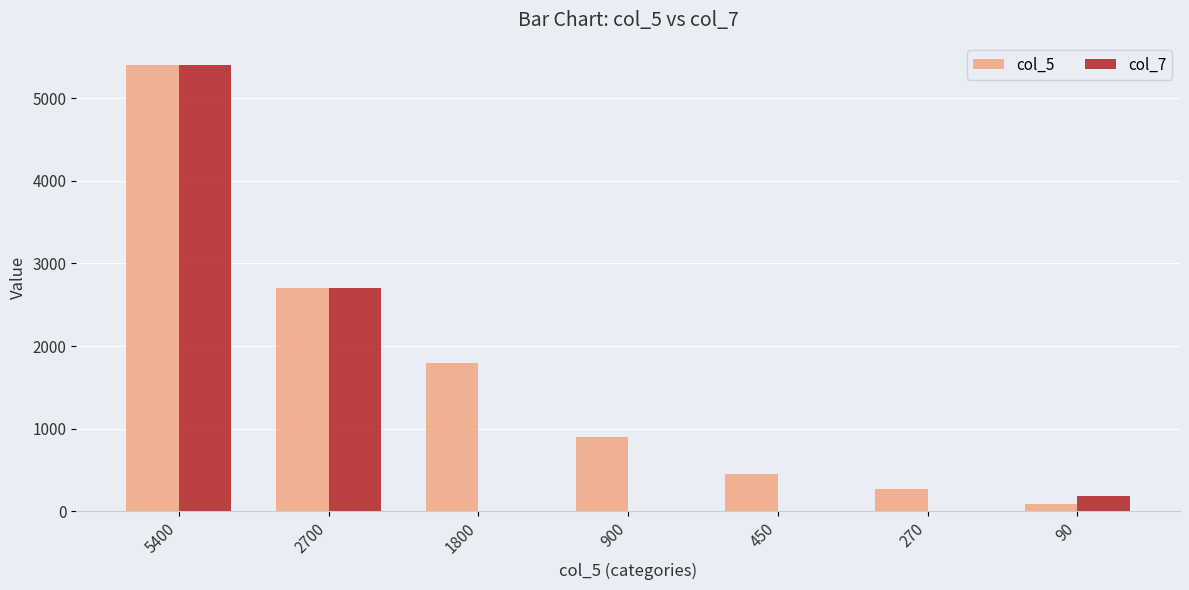

How many data points does each series have?

7